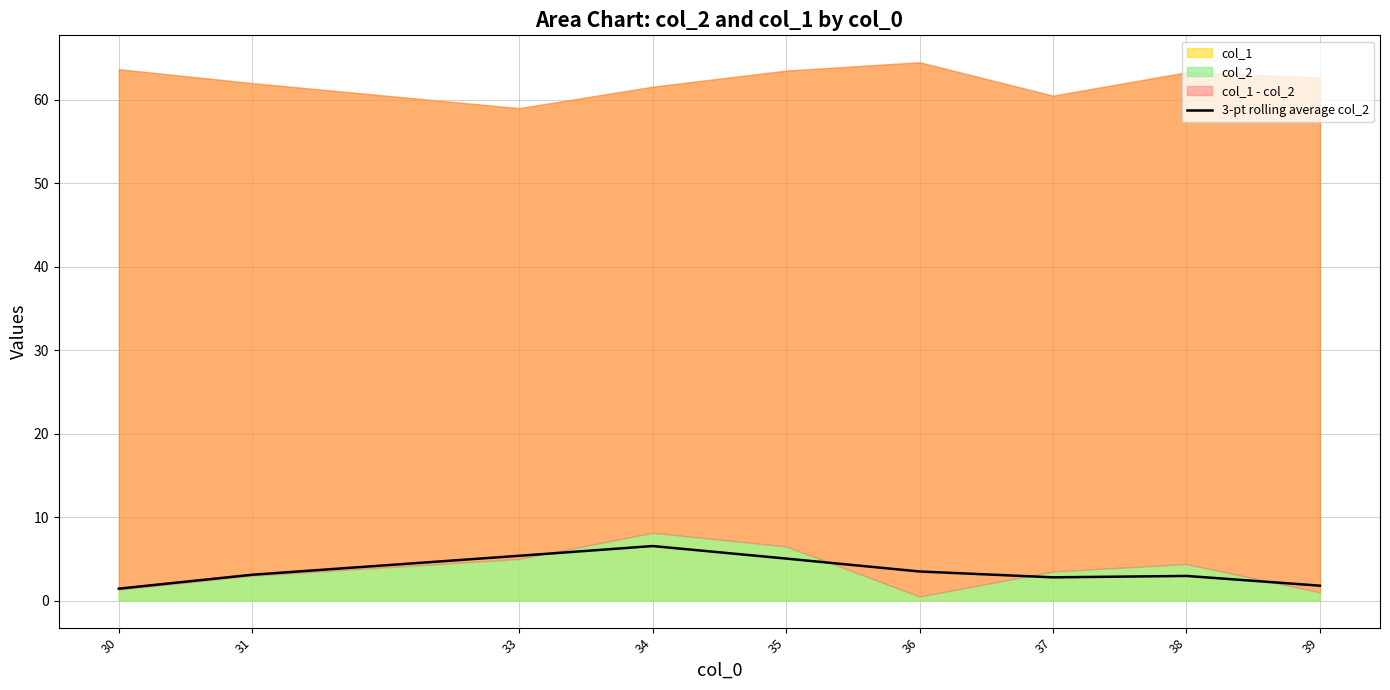

At which label does the data first exceed 3?

31